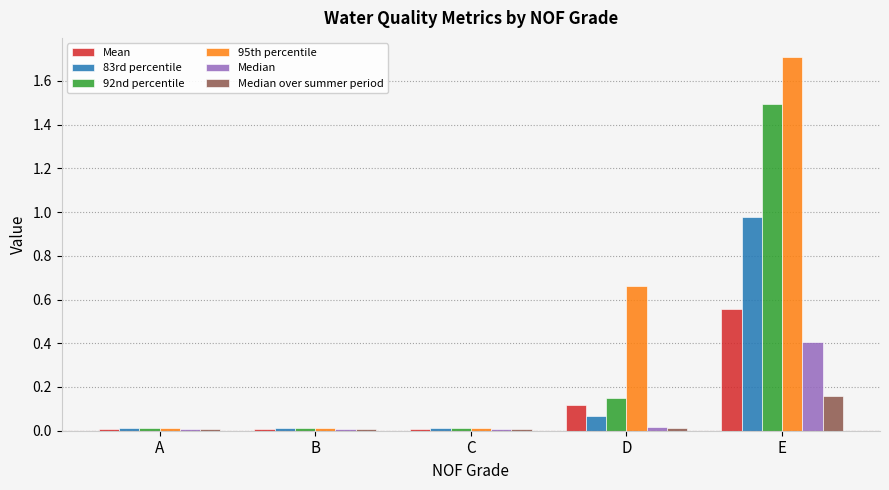

At how many categories does at least one series exceed 0?

5